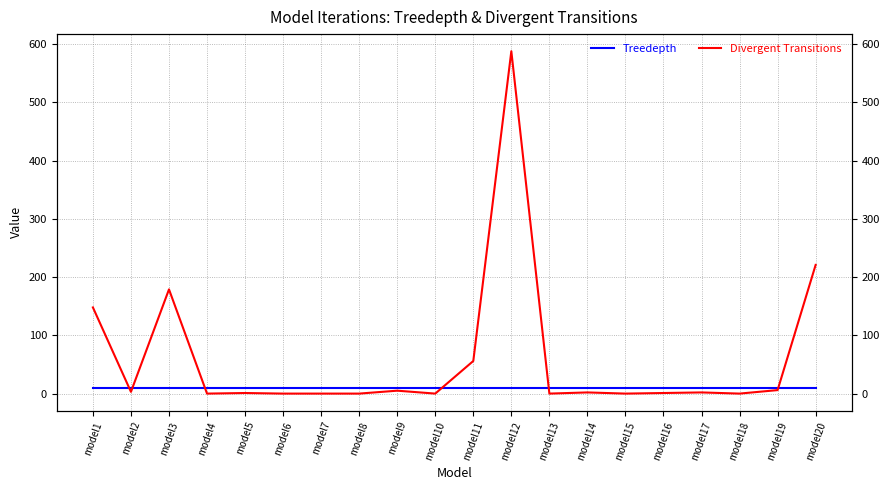

At which label is Treedepth closest to 10?

model1